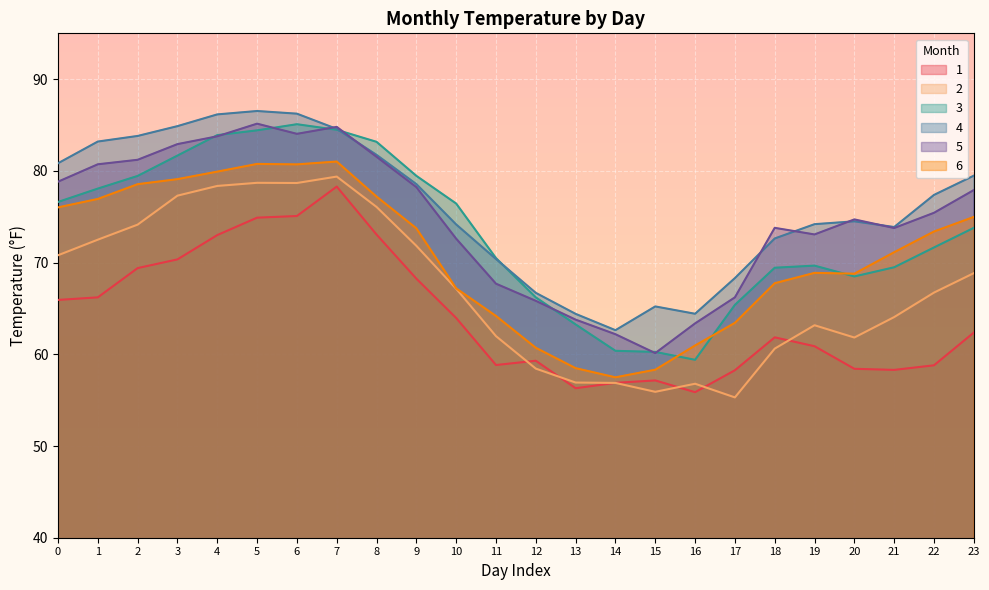

Is the value of 5 at 11 greater than the value of 4 at 8?

No